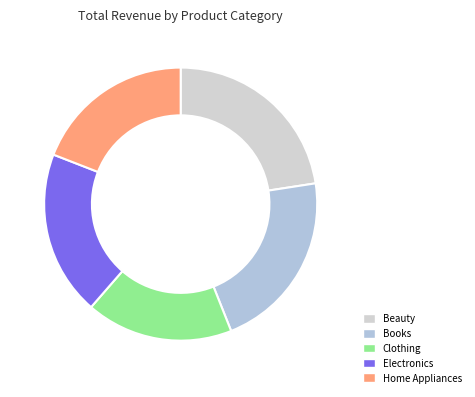

The Electronics slice represents 20% of the pie. True or false?

True